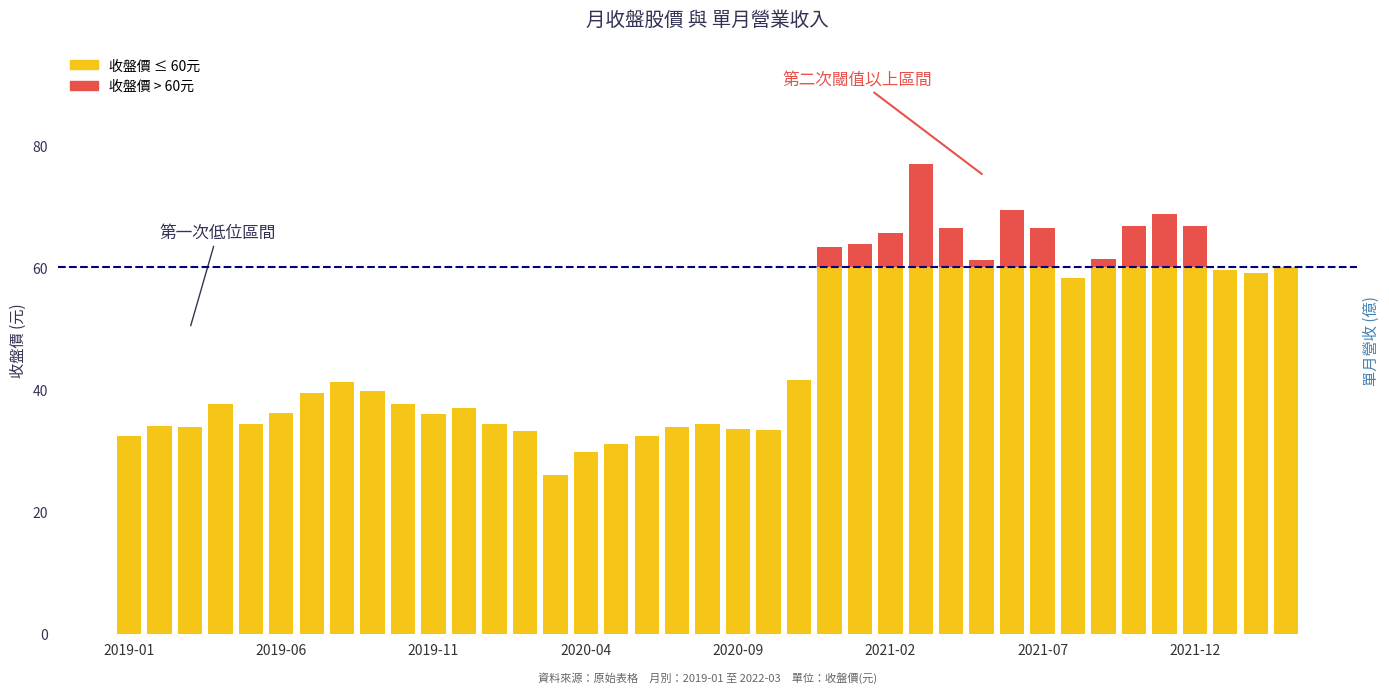

True or false: the data shows 2.9 at 2019-06.

False